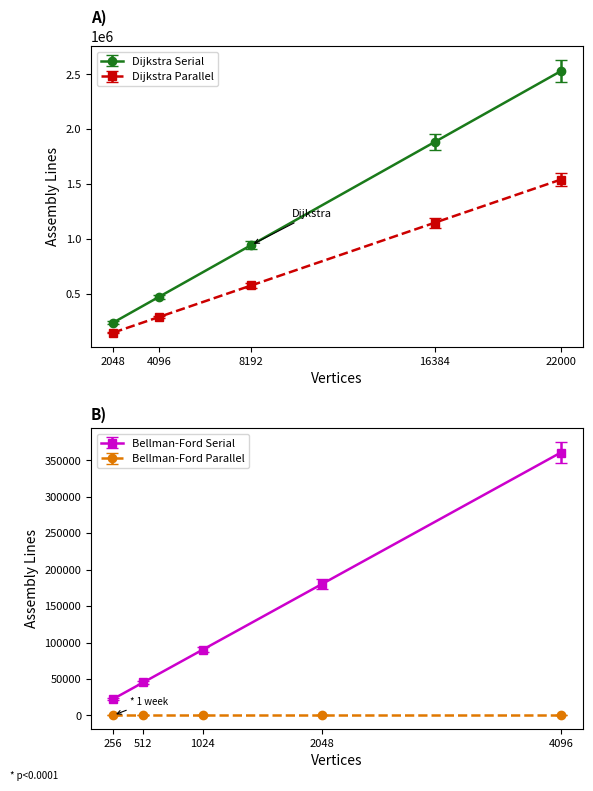

Is the value of Dijkstra Parallel at 4096 greater than the value of Dijkstra Serial at 4096?

No